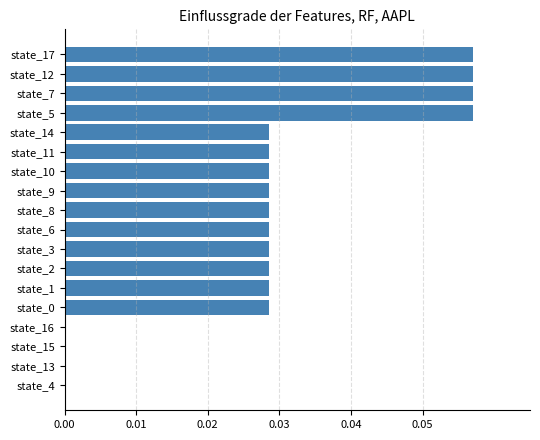

Is it true that the value at state_9 is 0.0?

True